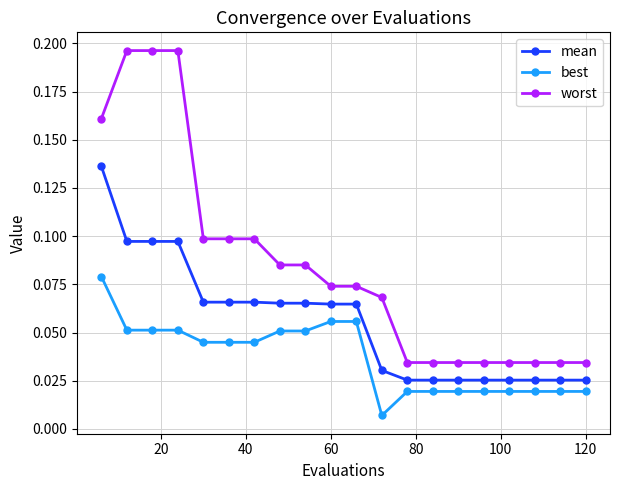

What is the sum of all mean values?

1.1